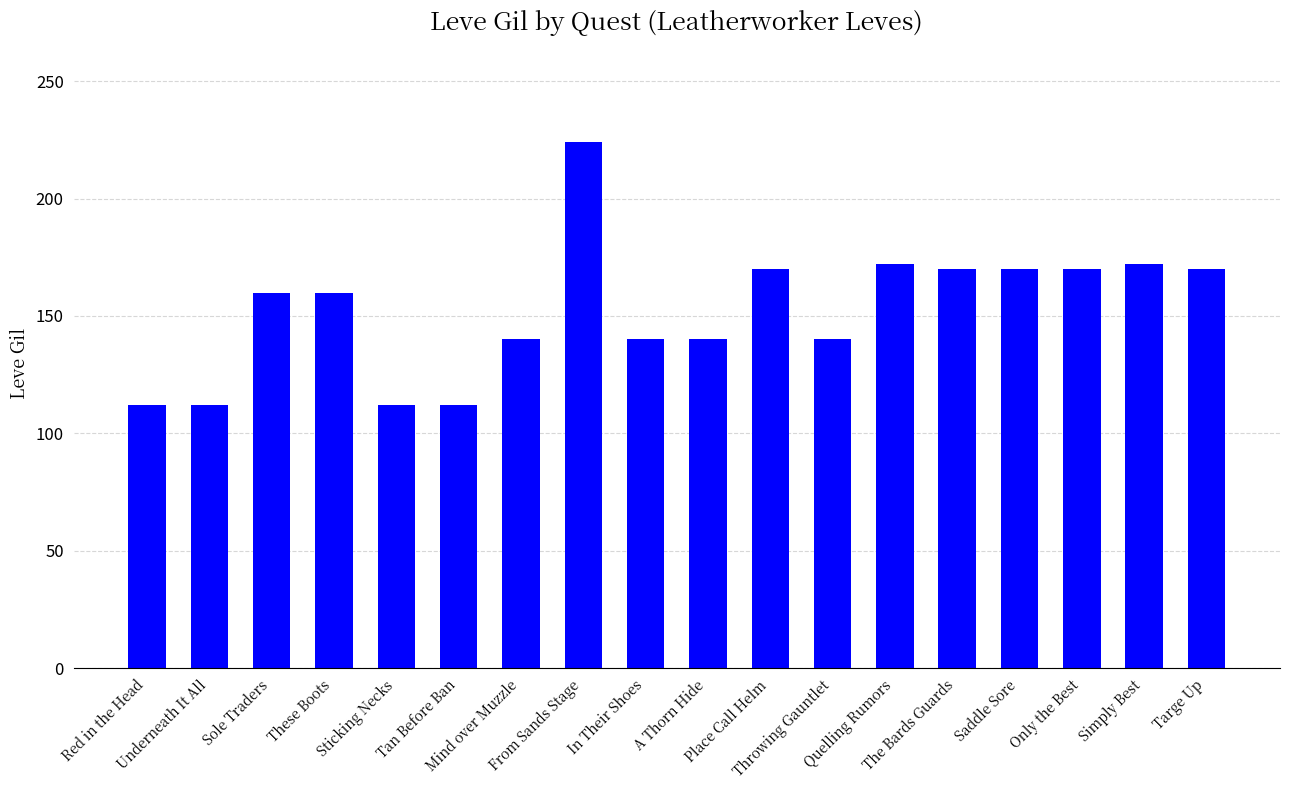

What is the ratio of the value at Saddle Sore to the value at Mind over Muzzle?

1.2